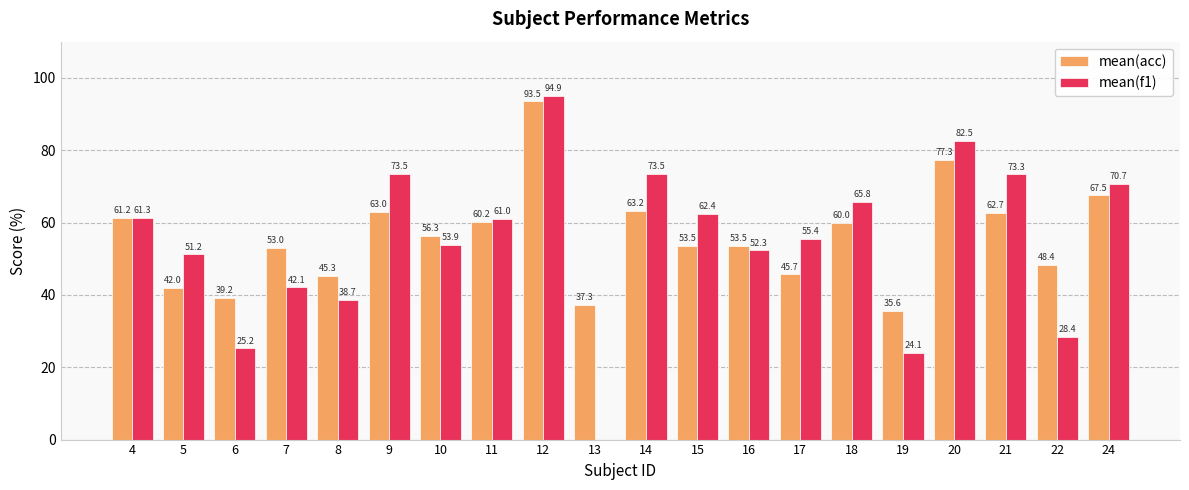

At which category is the sum across all series the highest?

12